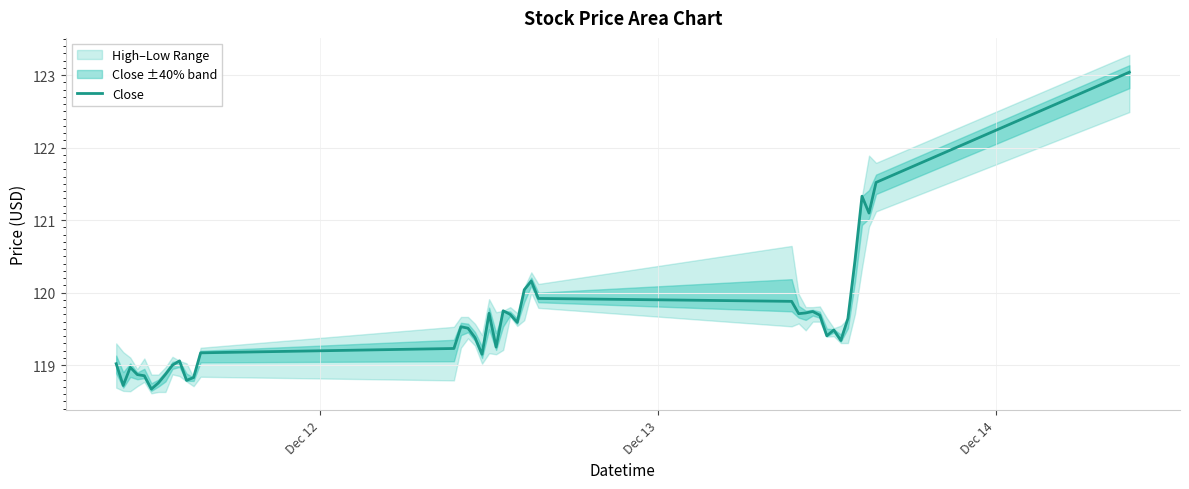

Does the chart display data point markers on the line(s)?

No